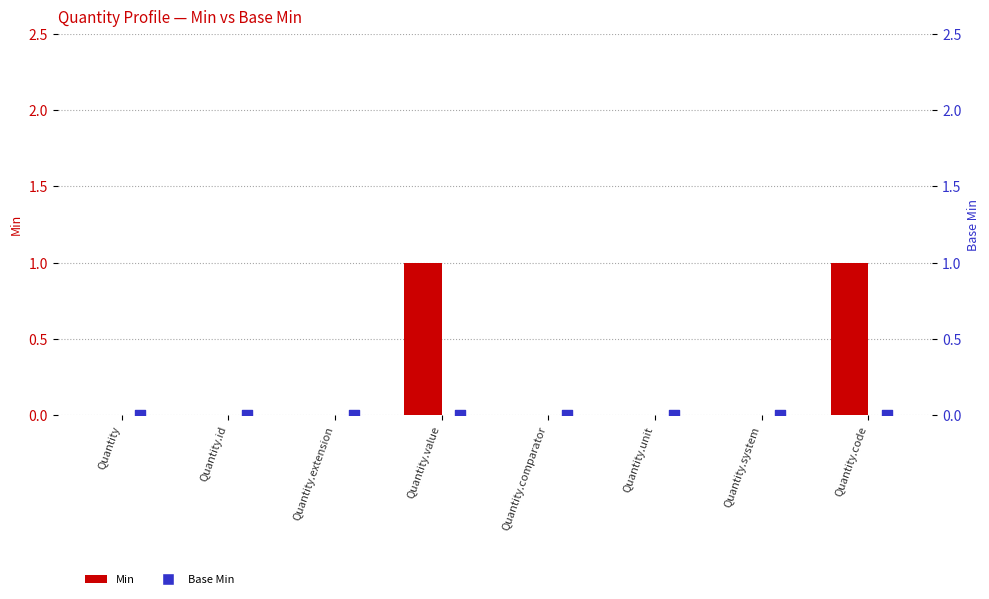

At which category is the sum across all series the highest?

Quantity.value